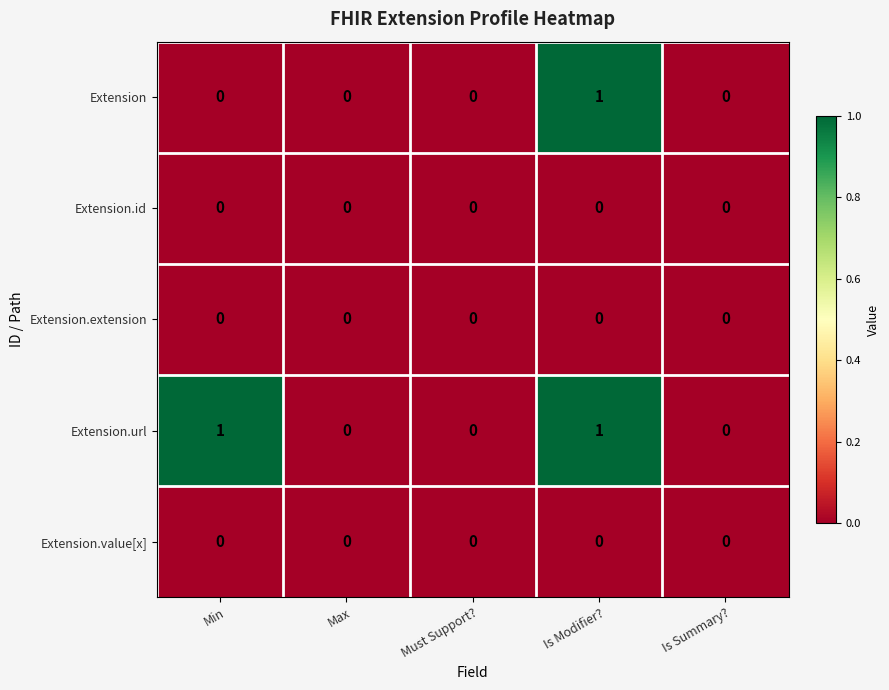

True or false: Extension has a value of 0 at Max.

True